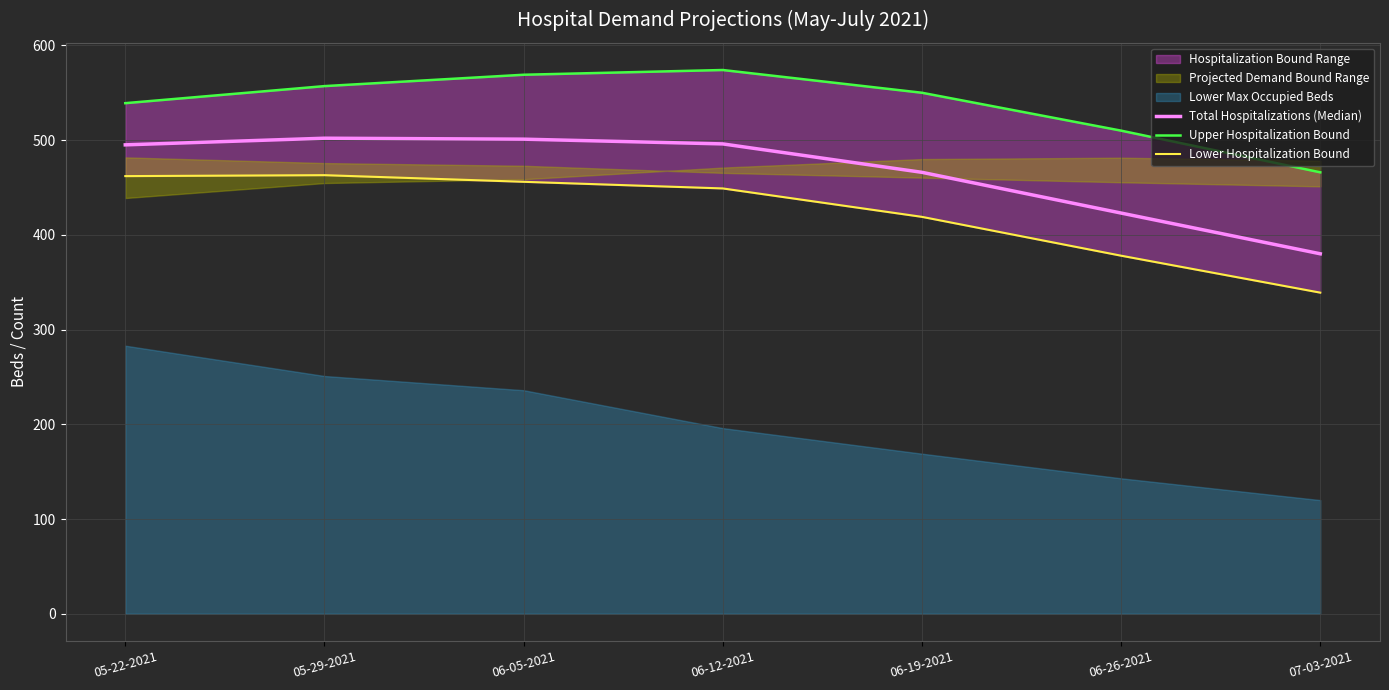

At which category does the chart reach its minimum across all series?

07-03-2021